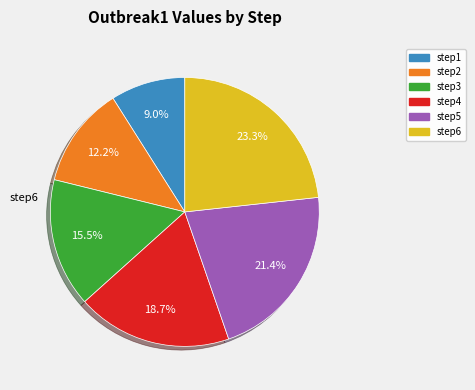

The step1 slice represents 23% of the pie. True or false?

False